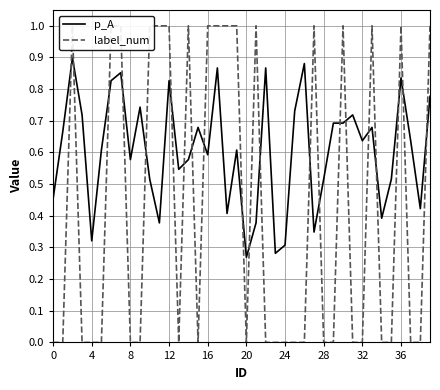

List the series in order of their peak value, highest first.

label_num, p_A